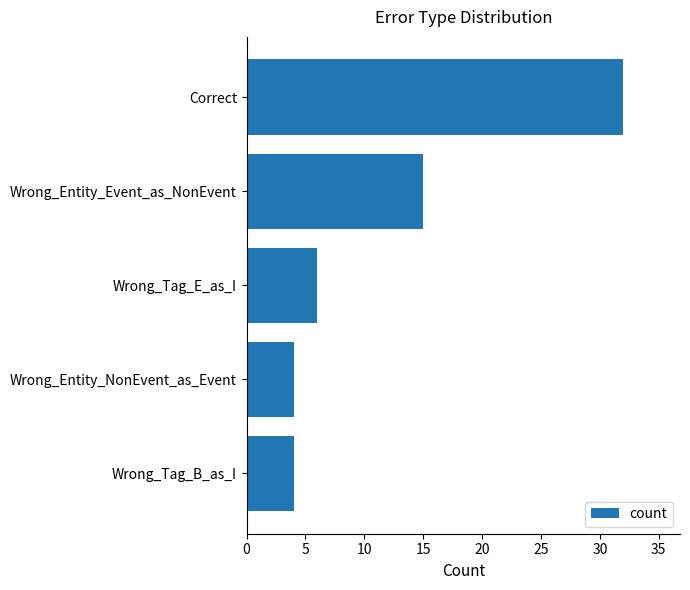

What is the difference between the second highest and second lowest values?

11